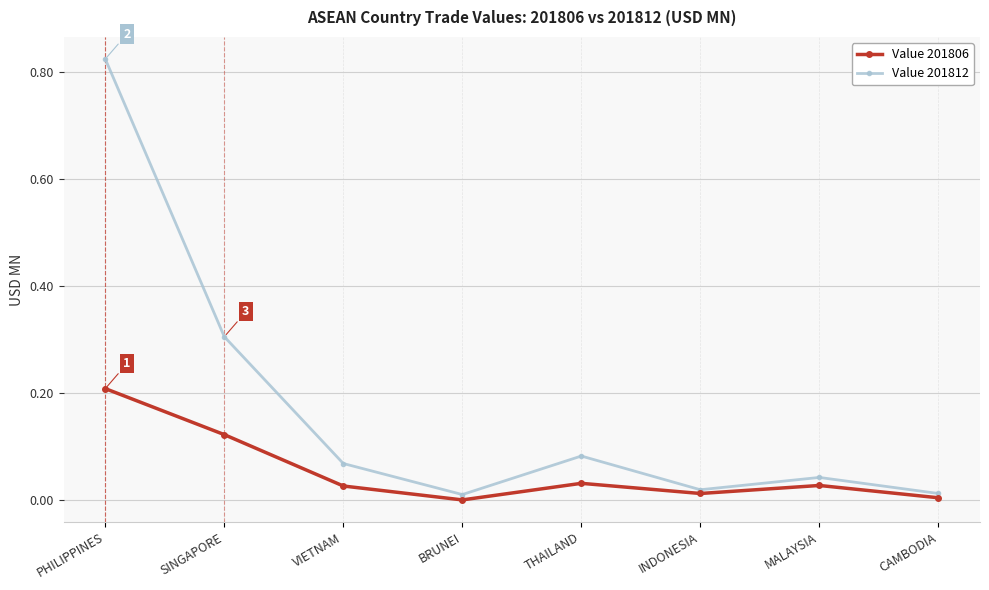

Does the chart display data point markers on the line(s)?

Yes